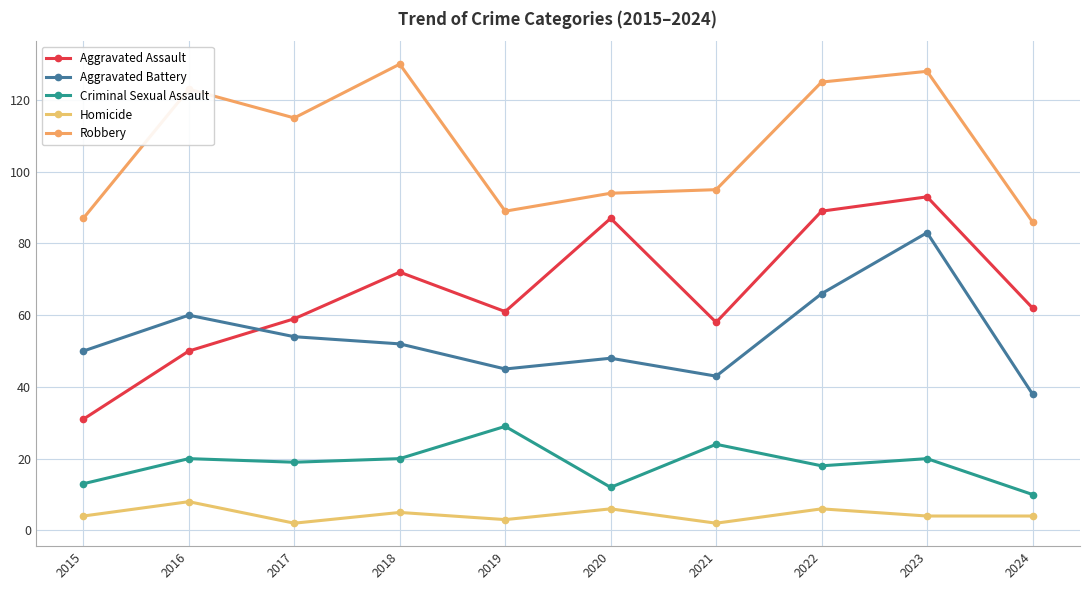

Reading left to right, extract all data points from this chart.

Aggravated Assault: 31	50	59	72	61	87	58	89	93	62
Aggravated Battery: 50	60	54	52	45	48	43	66	83	38
Criminal Sexual Assault: 13	20	19	20	29	12	24	18	20	10
Homicide: 4	8	2	5	3	6	2	6	4	4
Robbery: 87	123	115	130	89	94	95	125	128	86